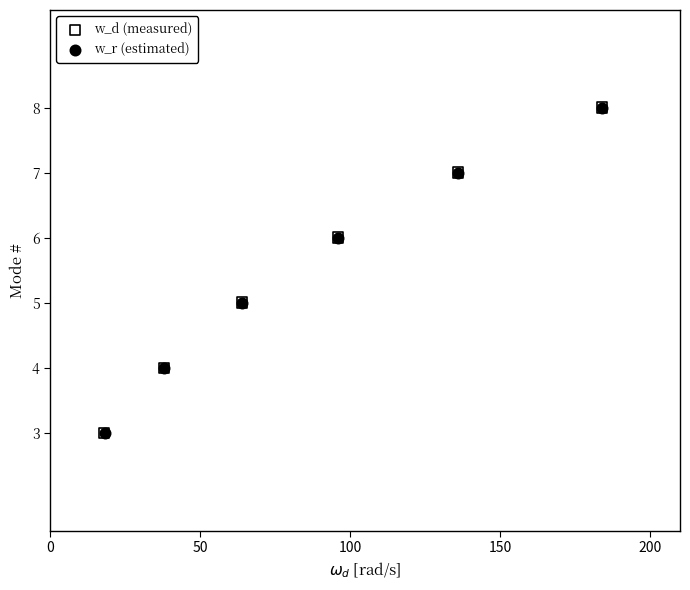

What are all the series names shown in the legend?

w_d (measured), w_r (estimated)